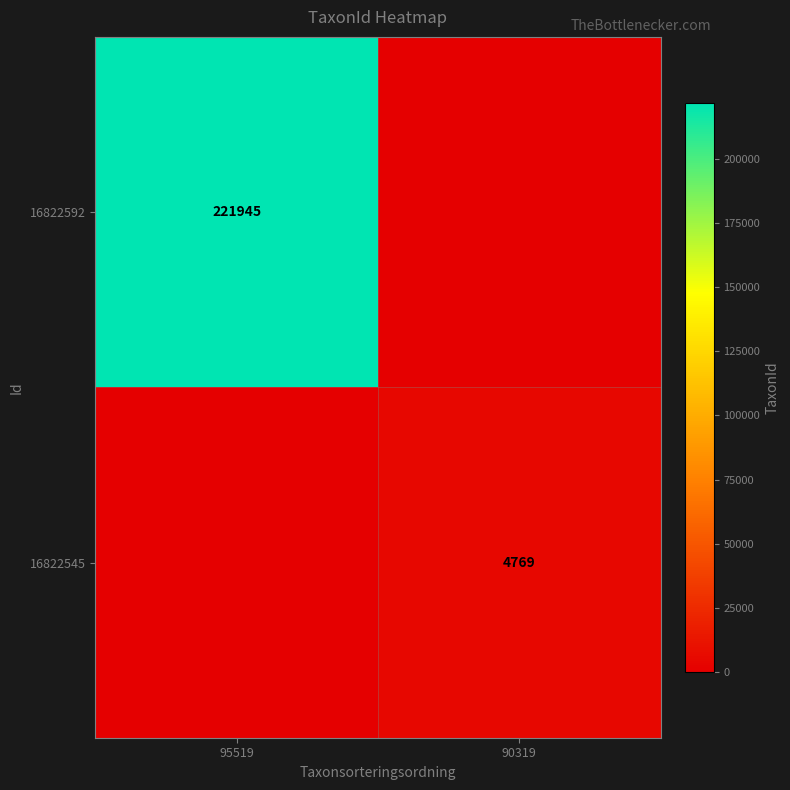

At which category is the sum across all series the highest?

95519